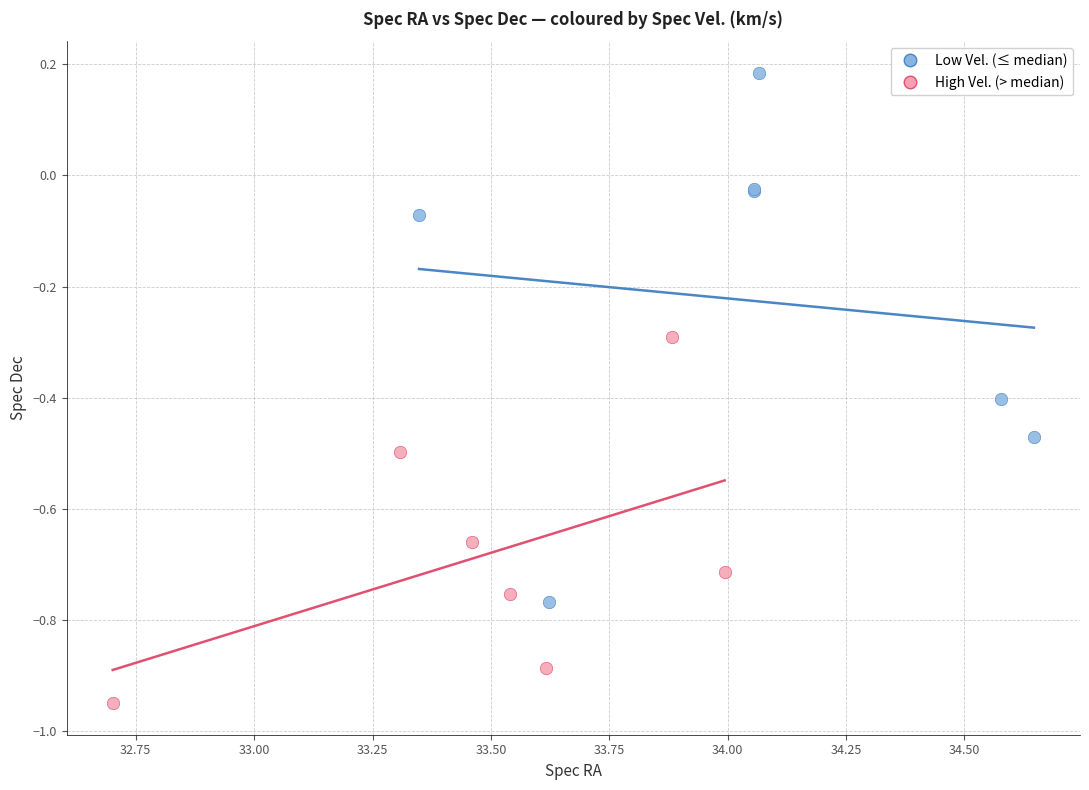

Which series has the largest Y range (max minus min)?

Low Vel. (≤ median)